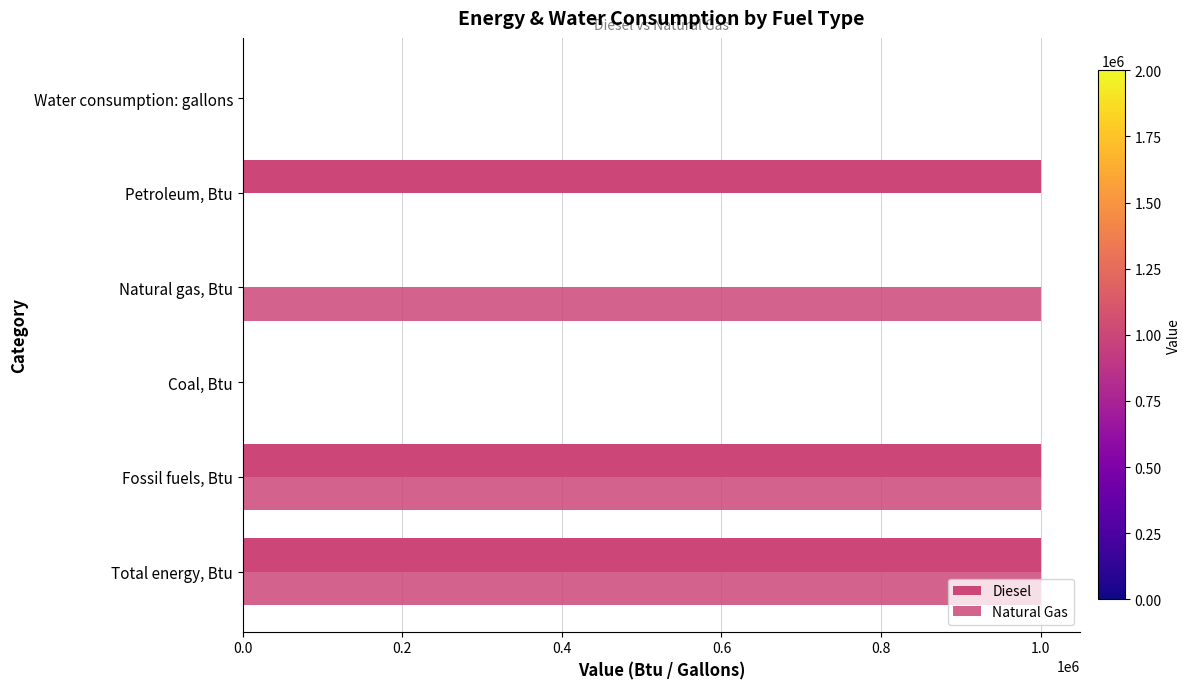

What is the average value of the Natural Gas series?

500000